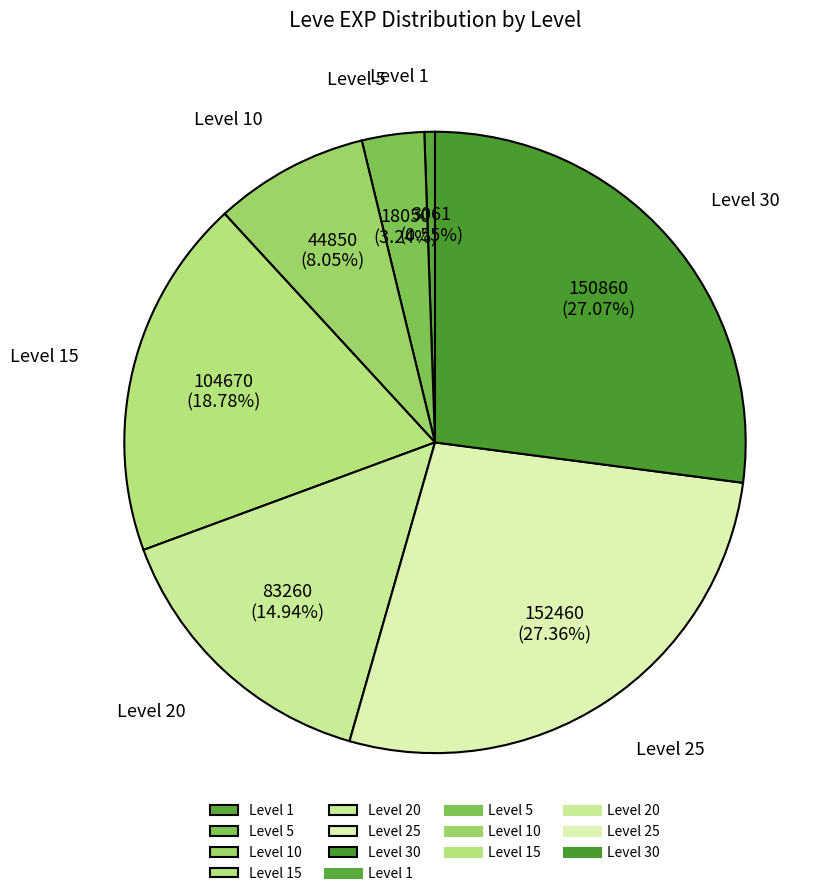

Between Level 20 and Level 5, which is larger?

Level 20